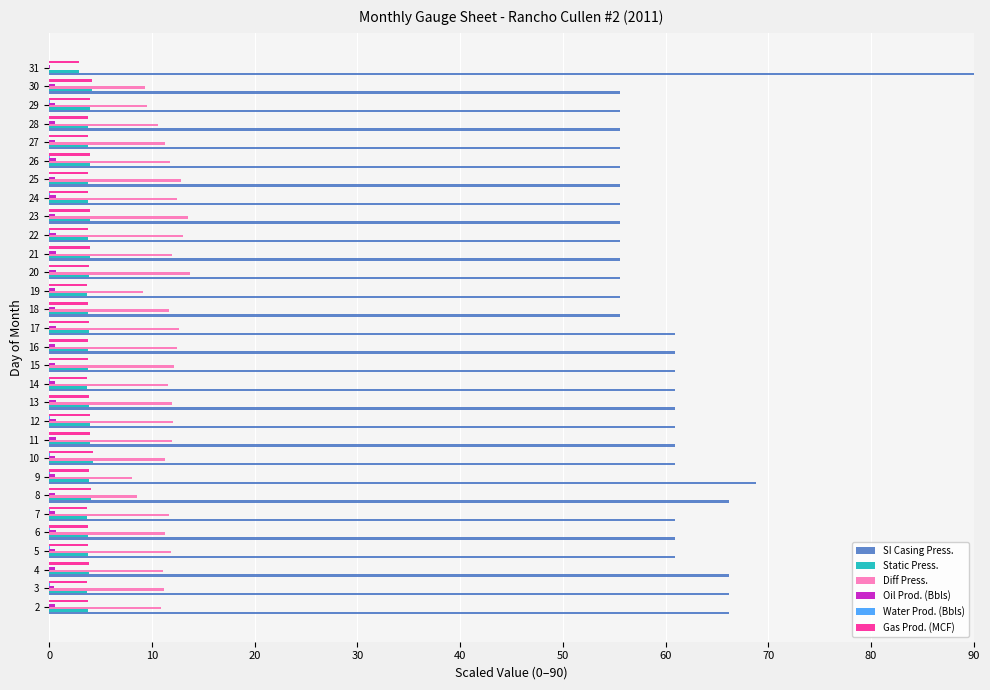

Which series has the largest total across all categories?

SI Casing Press.